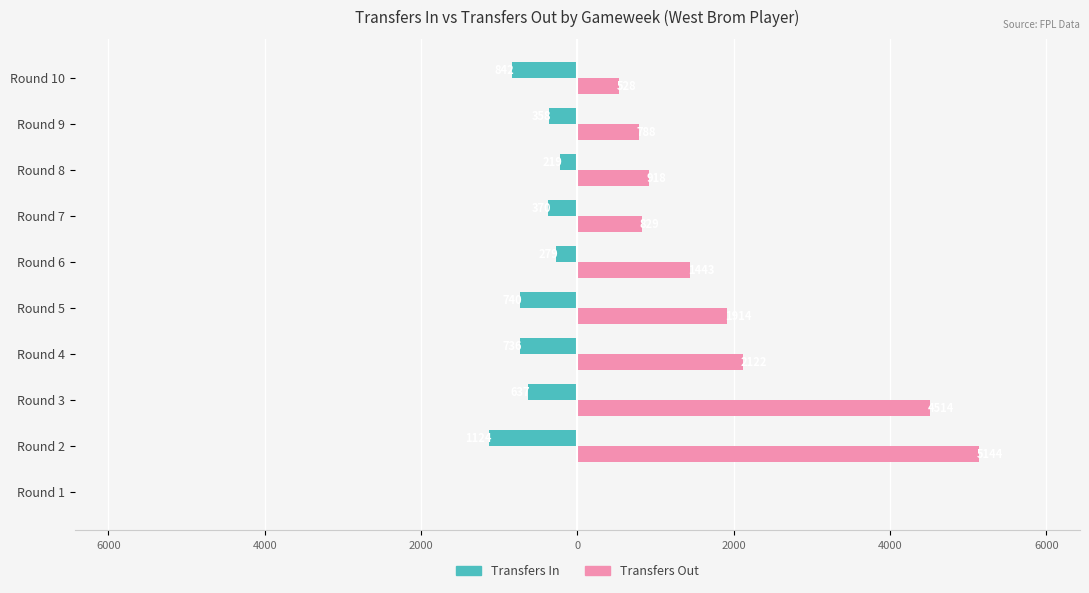

What are all the series names shown in the legend?

Transfers In, Transfers Out